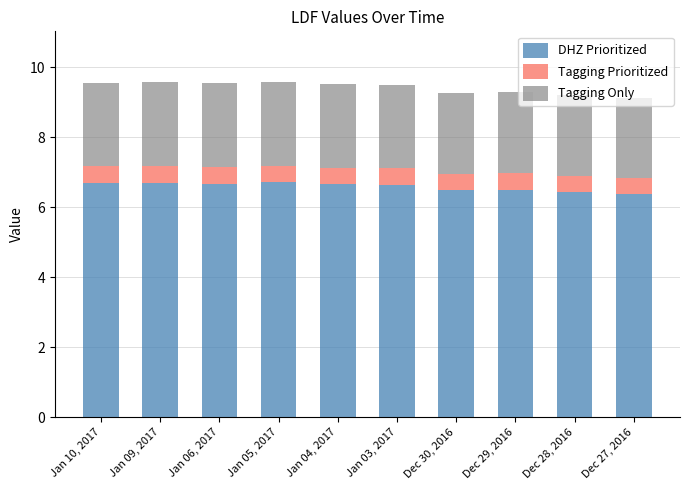

What is the total value across all series at Dec 29, 2016?

9.3